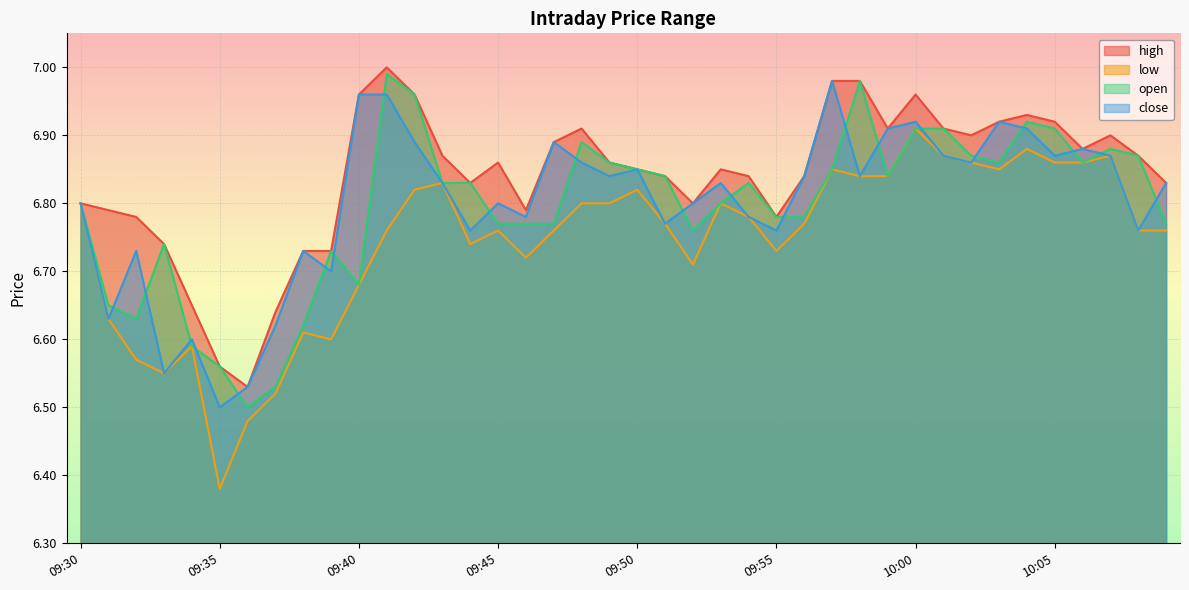

Between 09:43 and 10:06, which series saw the biggest shift?

close